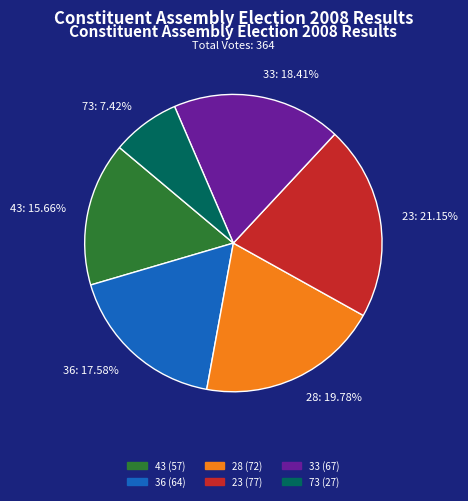

Does 33 account for over 50% of the chart?

No